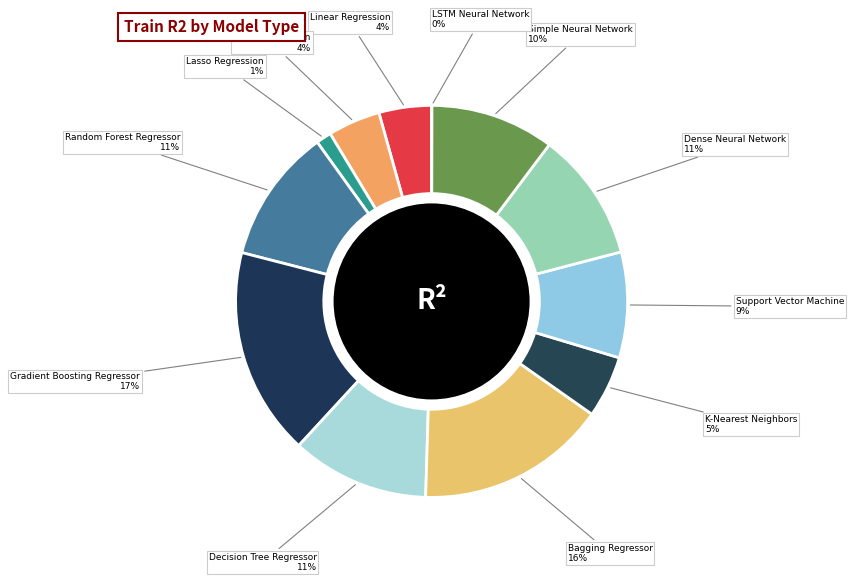

Combined, do Support Vector Machine and Dense Neural Network account for over 50%?

No